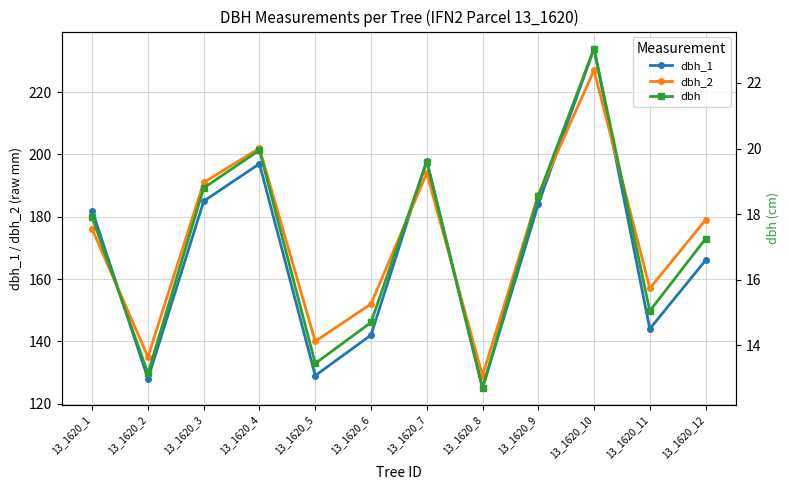

The dbh series shows 23.1 at 13_1620_10. True or false?

True